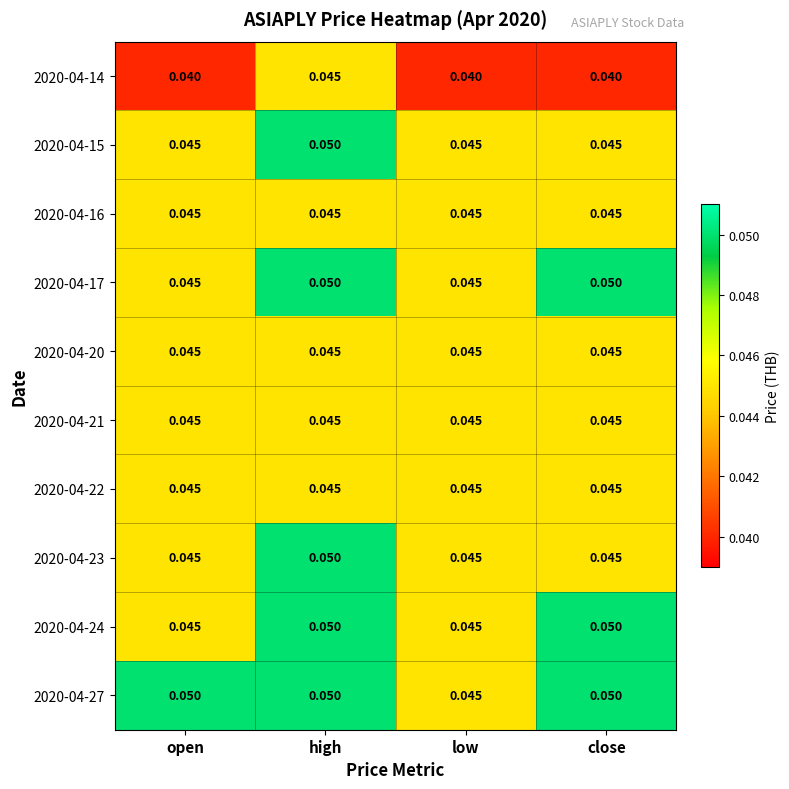

At which category is the sum across all series the highest?

high